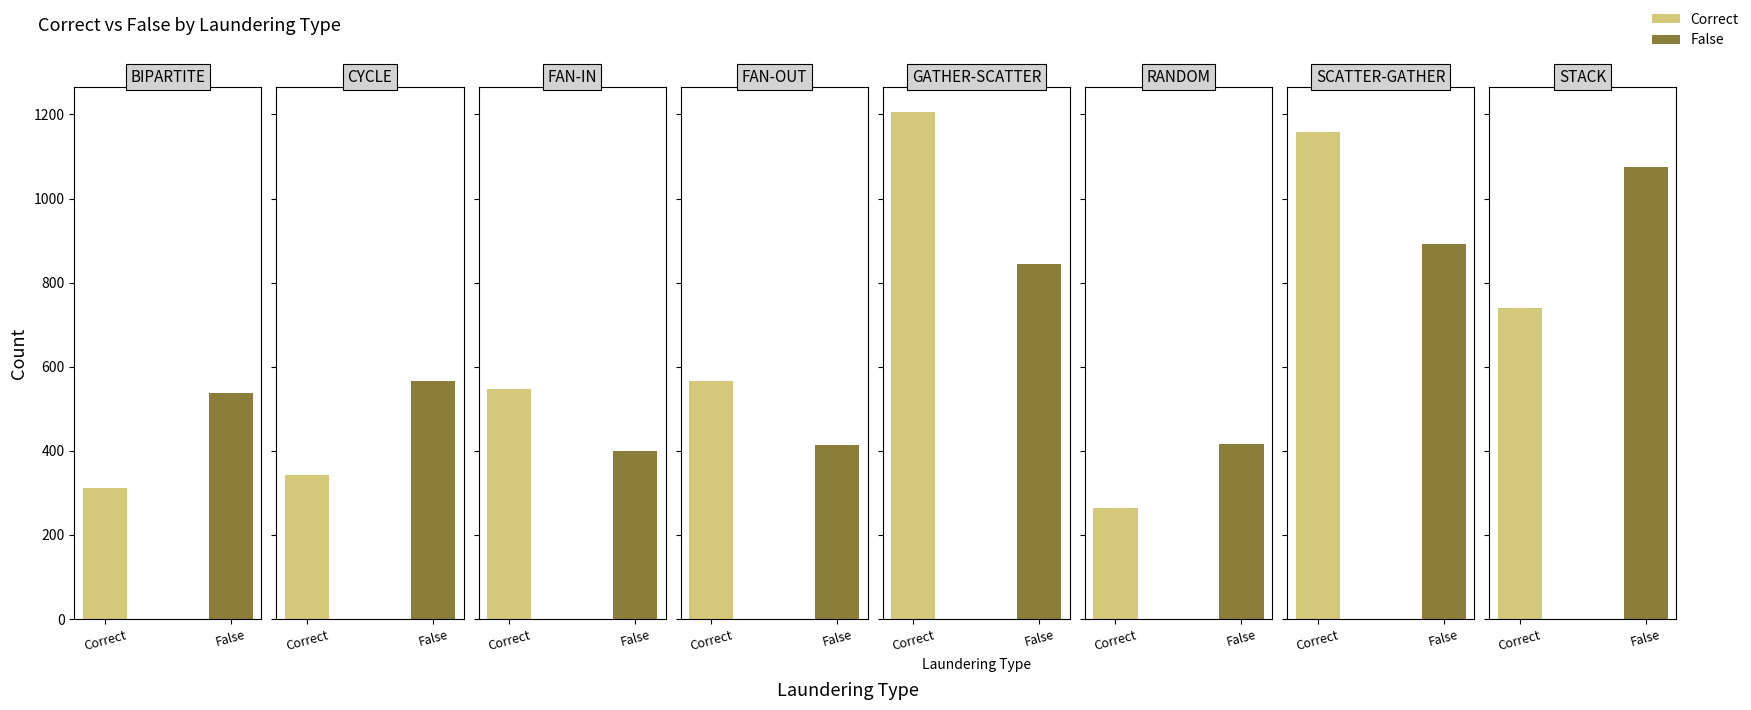

What is the difference between the Correct values at FAN-OUT and RANDOM?

300